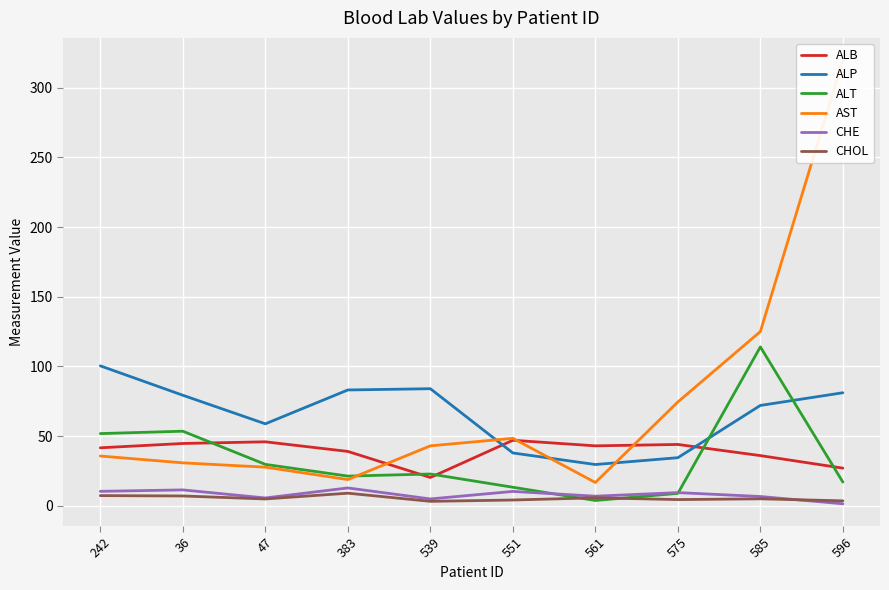

What is the average value of the CHE series?

8.0